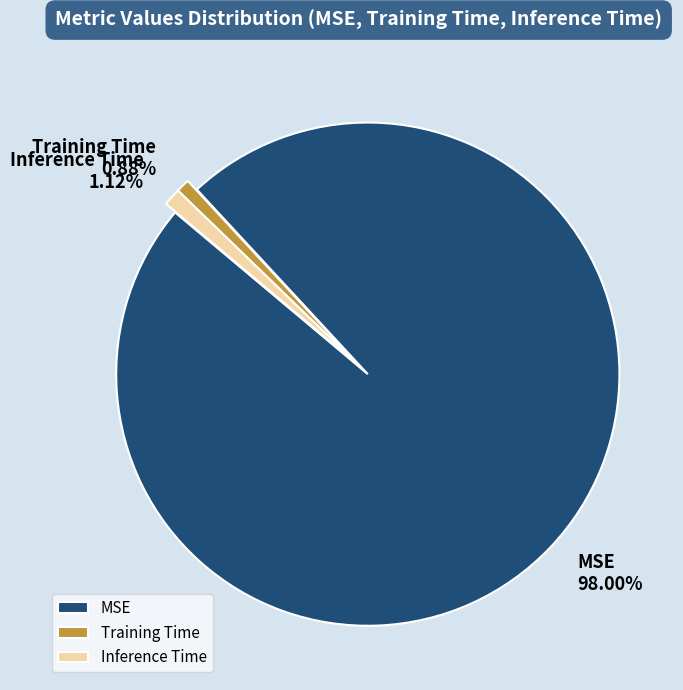

Do MSE and Inference Time together represent more than half of the pie?

Yes